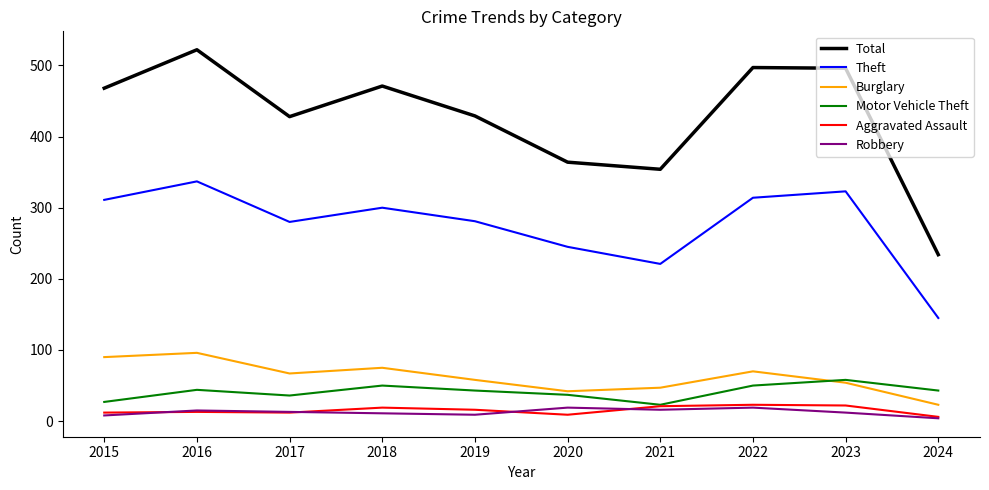

At 2018, list the series in order from largest to smallest.

Total, Theft, Burglary, Motor Vehicle Theft, Aggravated Assault, Robbery